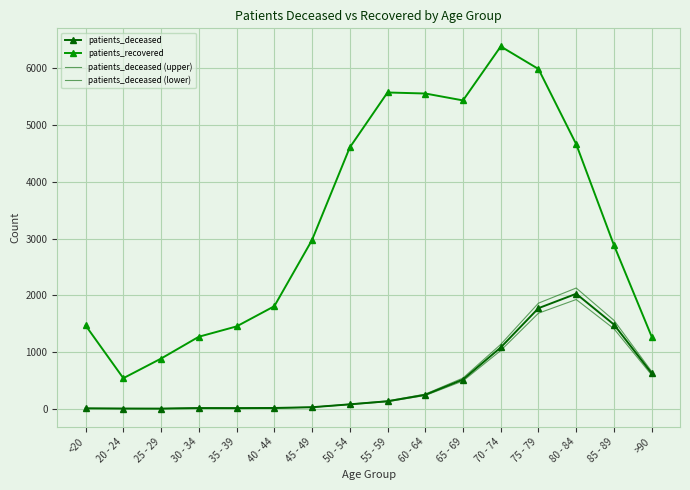

Reading left to right, transcribe all the data shown in this chart.

patients_deceased: 6.0	3.0	2.0	11.0	10.0	13.0	26.0	77.0	131.0	245.0	515.0	1080.0	1773.0	2027.0	1484.0	625.0
patients_recovered: 1469.0	538.0	884.0	1269.0	1451.0	1807.0	2975.0	4607.0	5577.0	5559.0	5437.0	6389.0	5991.0	4665.0	2884.0	1270.0
patients_deceased (upper): 6.3	3.2	2.1	11.6	10.5	13.7	27.3	80.9	137.6	257.2	540.8	1134.0	1861.7	2128.3	1558.2	656.2
patients_deceased (lower): 5.7	2.8	1.9	10.4	9.5	12.3	24.7	73.1	124.4	232.8	489.2	1026.0	1684.3	1925.6	1409.8	593.8